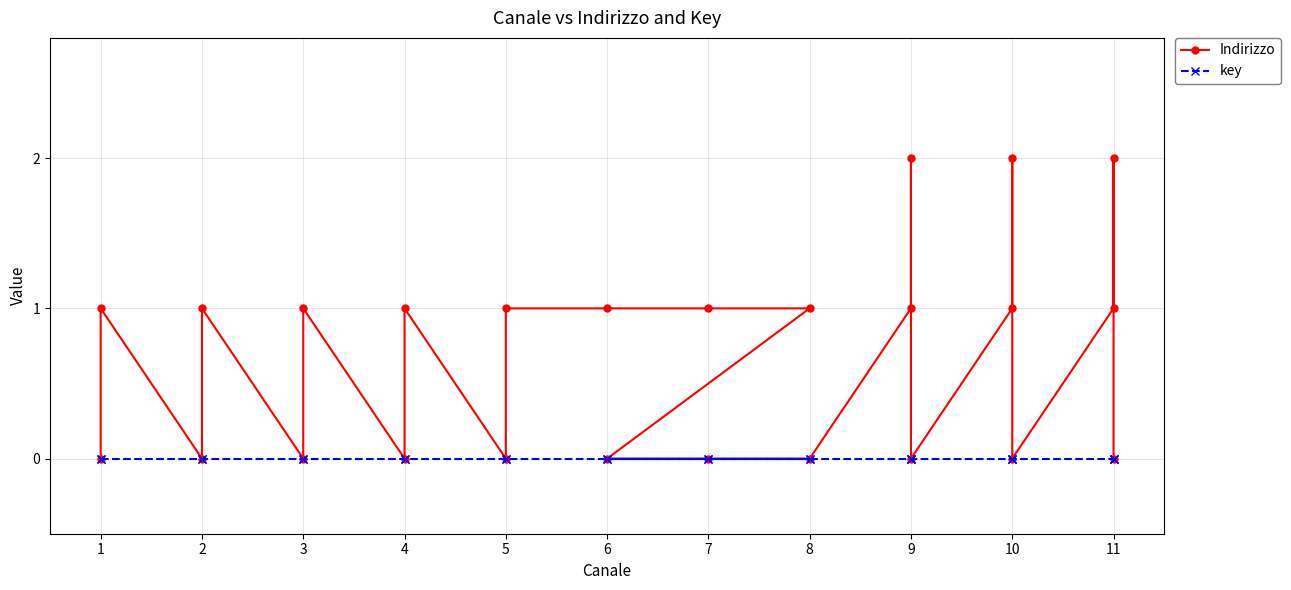

What is the greatest value displayed?

2